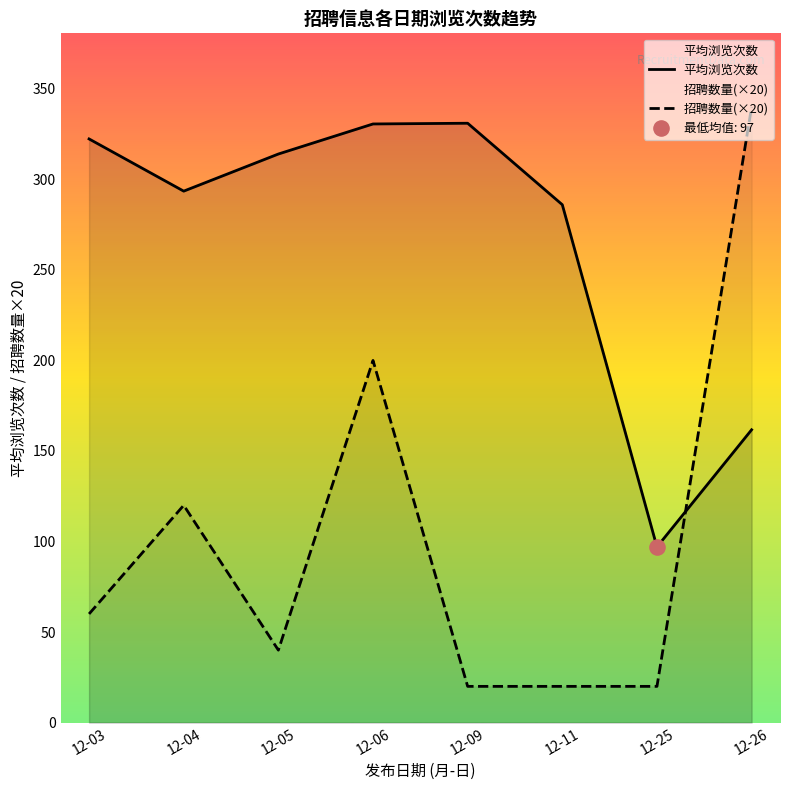

What are all the series names shown in the legend?

平均浏览次数, 招聘数量(×20)